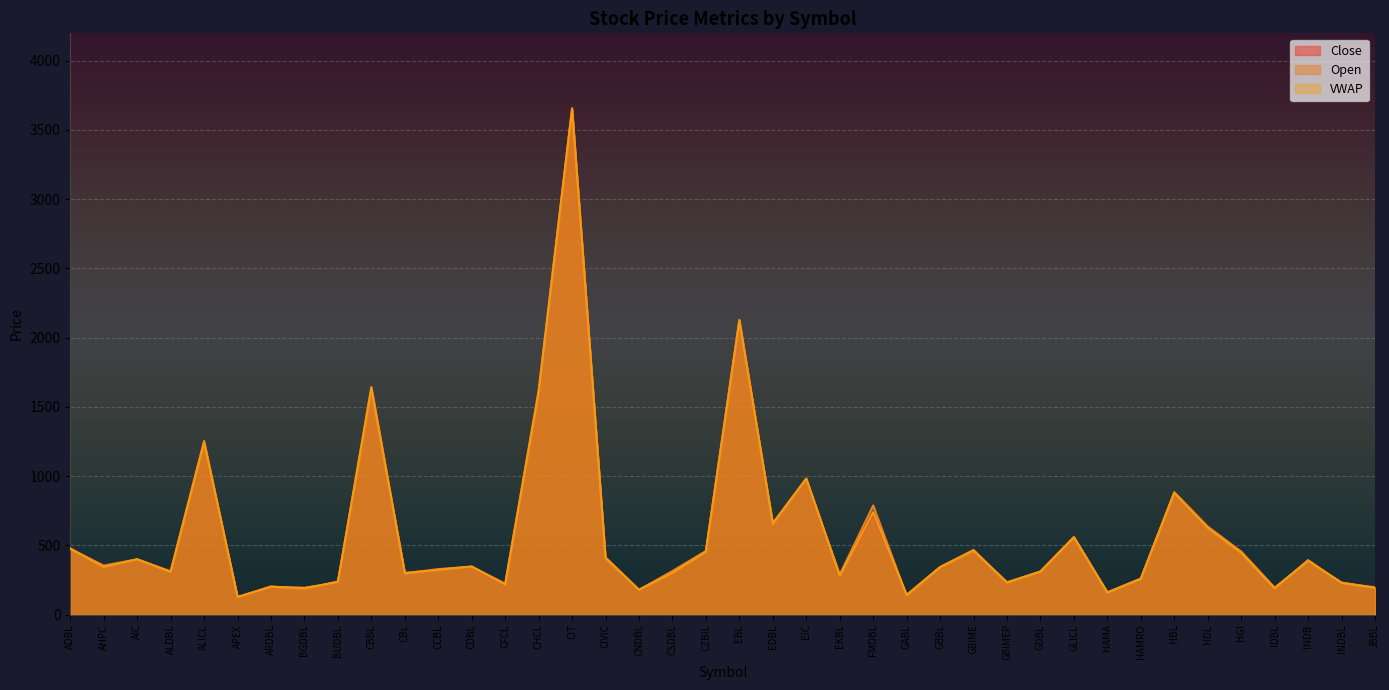

How many times do Open and Close cross each other?

20